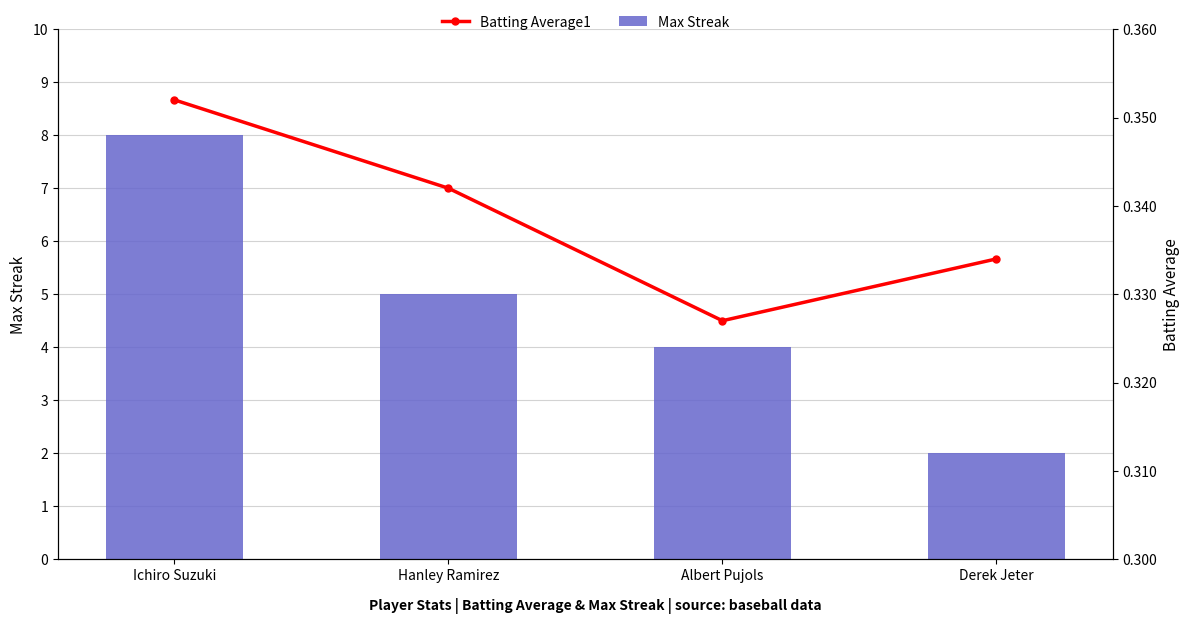

Where is Batting Average1 nearest to the value 0?

Albert Pujols